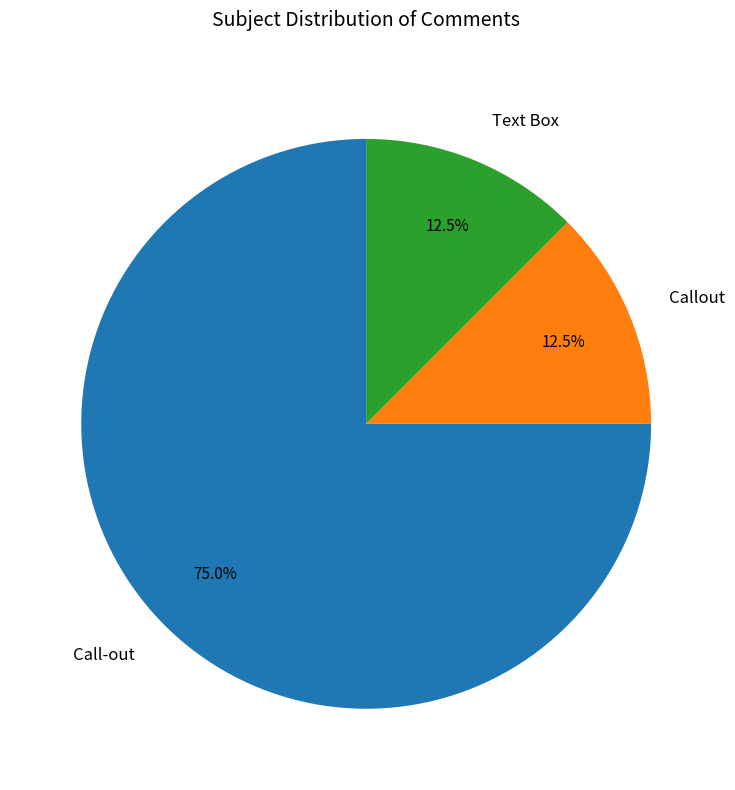

Which slice is the largest?

Call-out